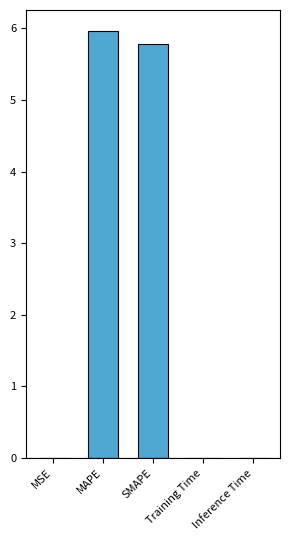

How many categories are shown in the chart?

5